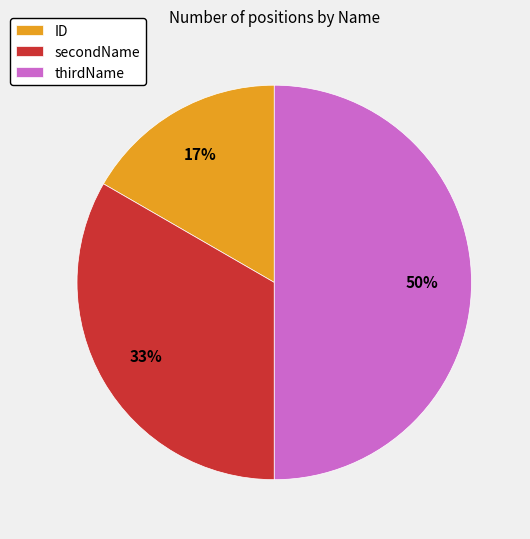

To the nearest percent, what is the combined percentage of secondName and thirdName?

83%